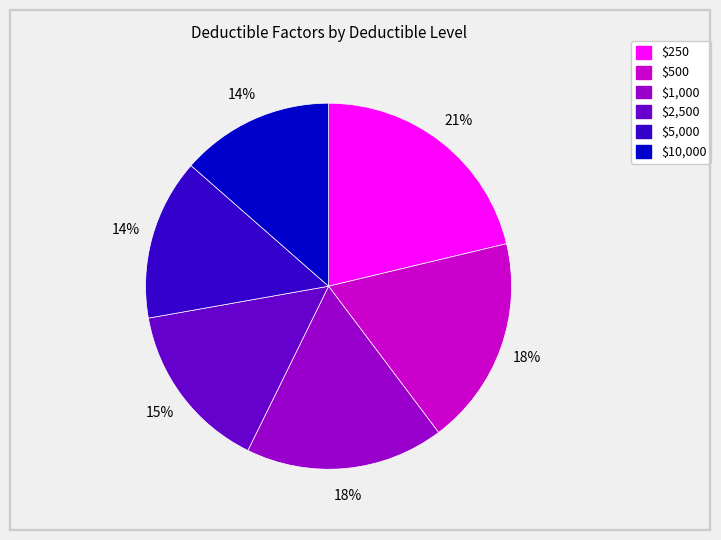

Which slice is the largest?

$250